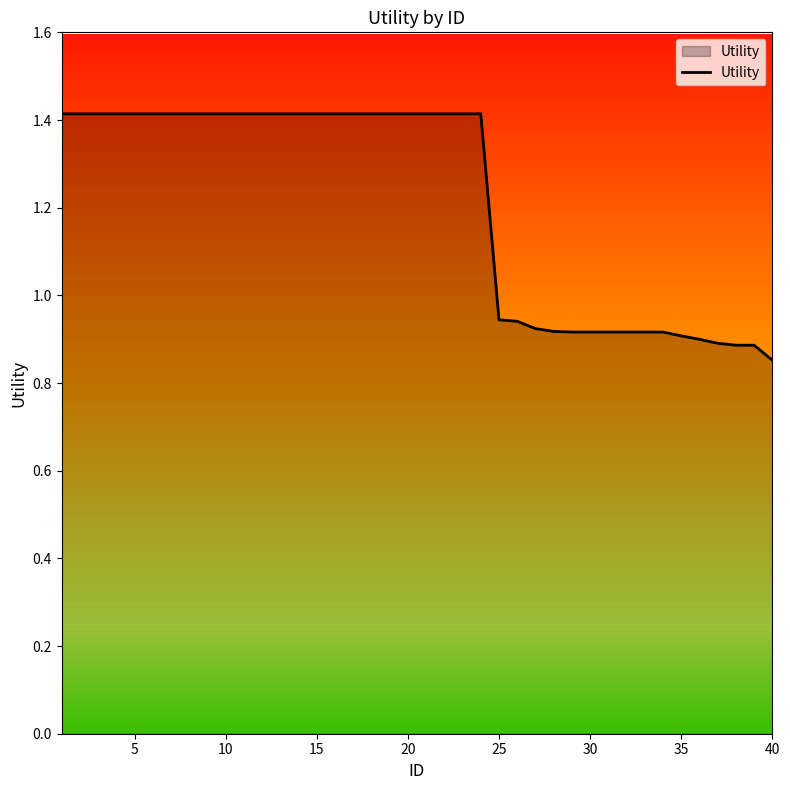

The value of Utility at 10 is 2.3. True or false?

False